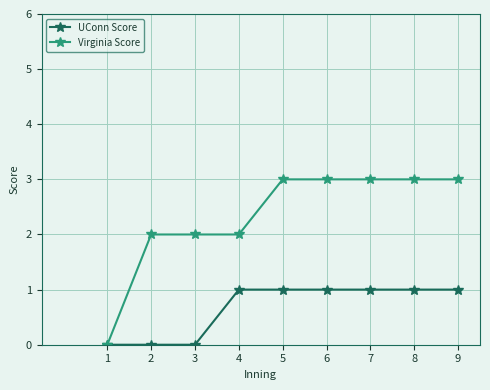

Rank the series at 9 from lowest to highest value.

UConn Score, Virginia Score